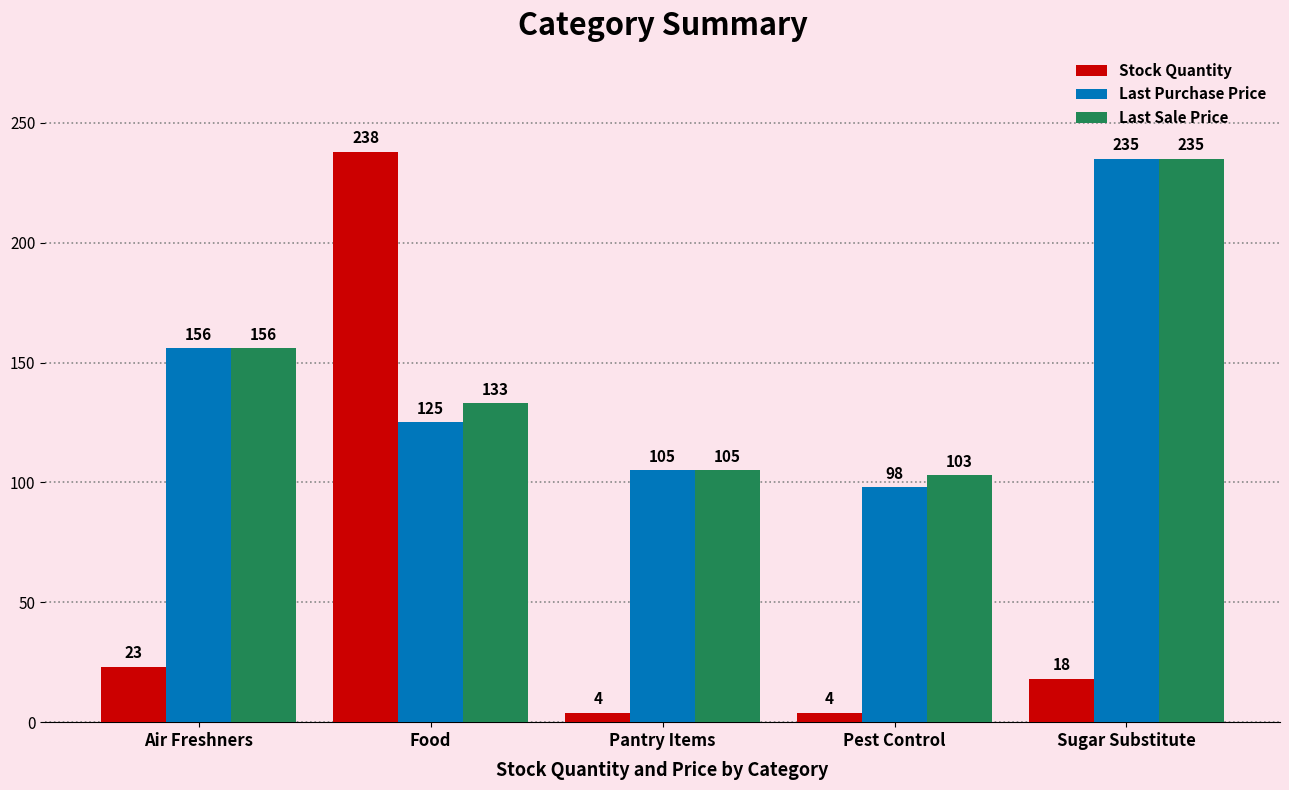

What is the difference between the highest and lowest values at Sugar Substitute?

217